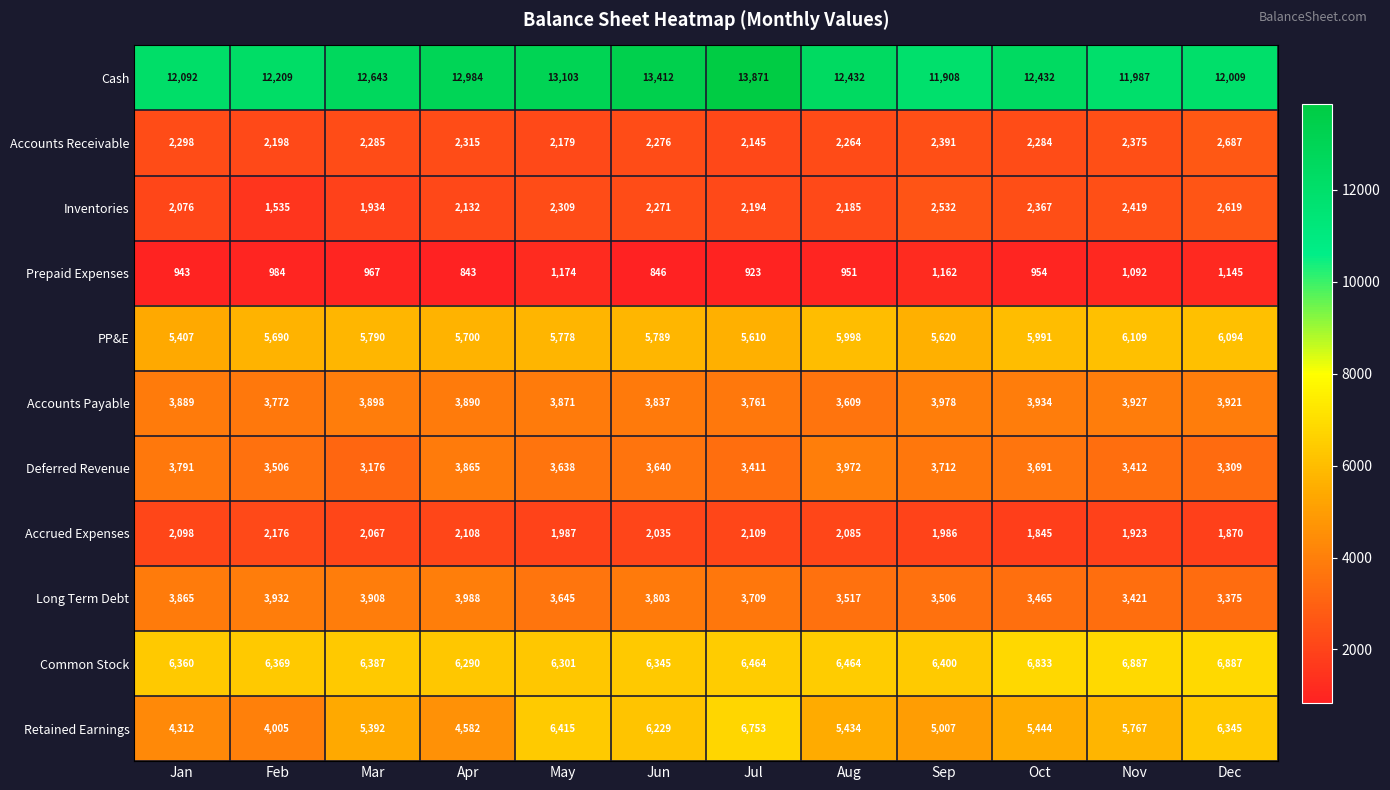

Between Feb and May, which series saw the biggest shift?

Retained Earnings